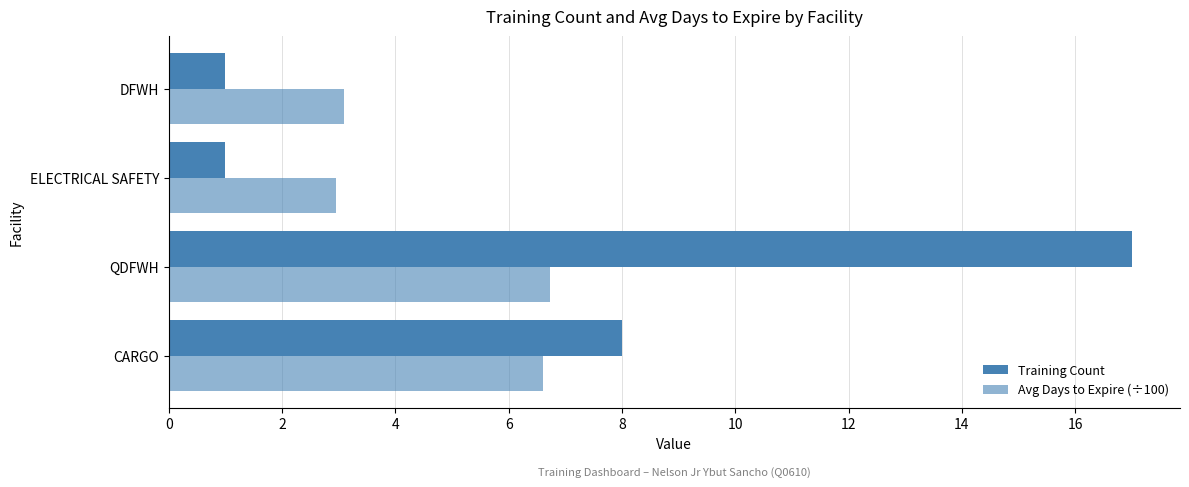

How many distinct data groups are displayed?

2